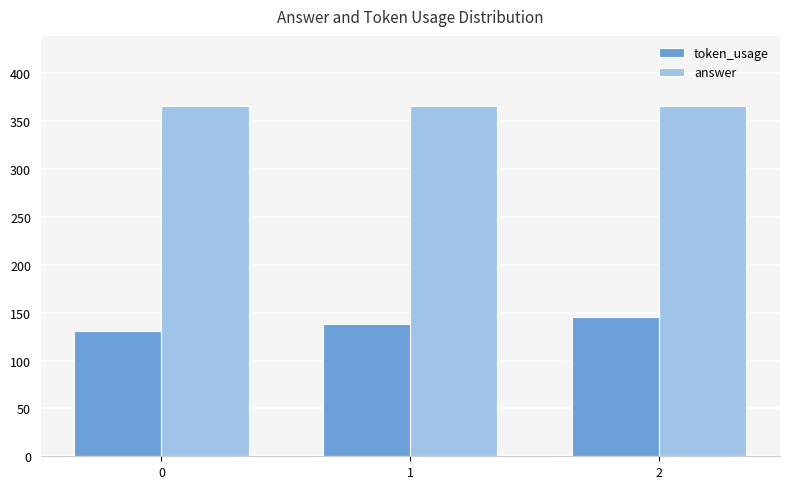

Which series changed the most between 1 and 2?

token_usage